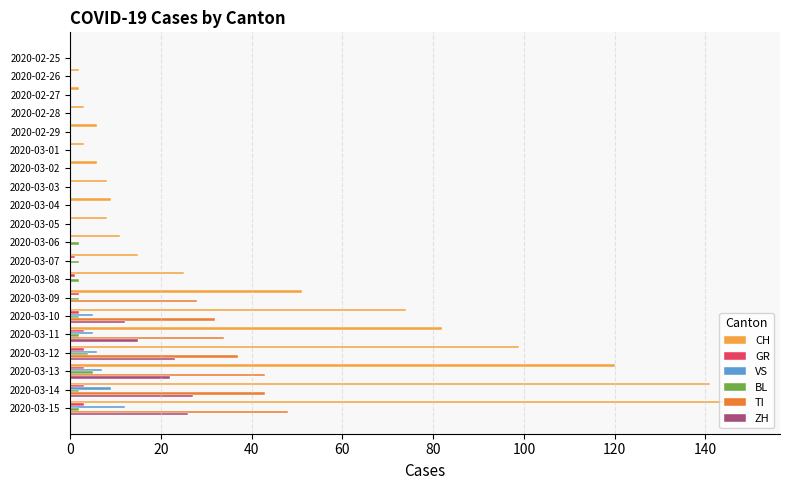

True or false: GR has a value of 3 at 2020-03-12.

True